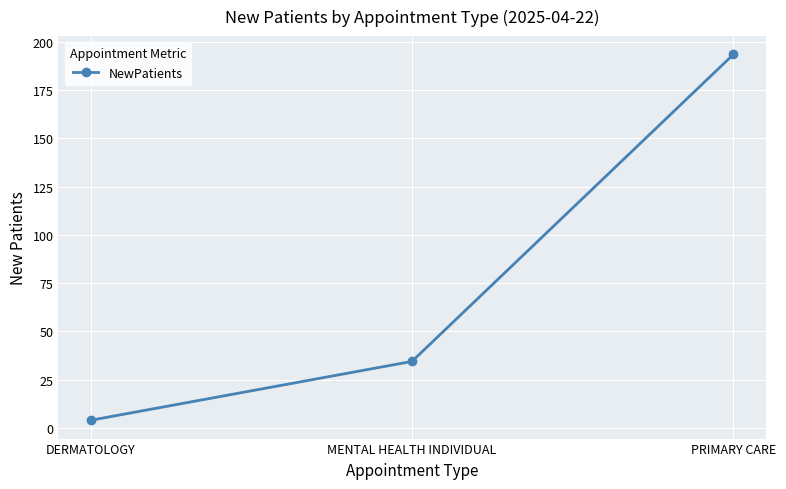

Reading left to right, list all the values displayed in this chart.

DERMATOLOGY=4.0	MENTAL HEALTH INDIVIDUAL=34.5	PRIMARY CARE=193.5